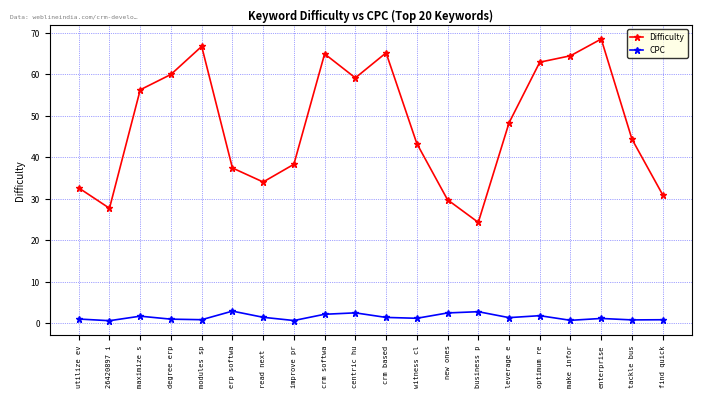

What is the total value across all series at witness cl?

44.4